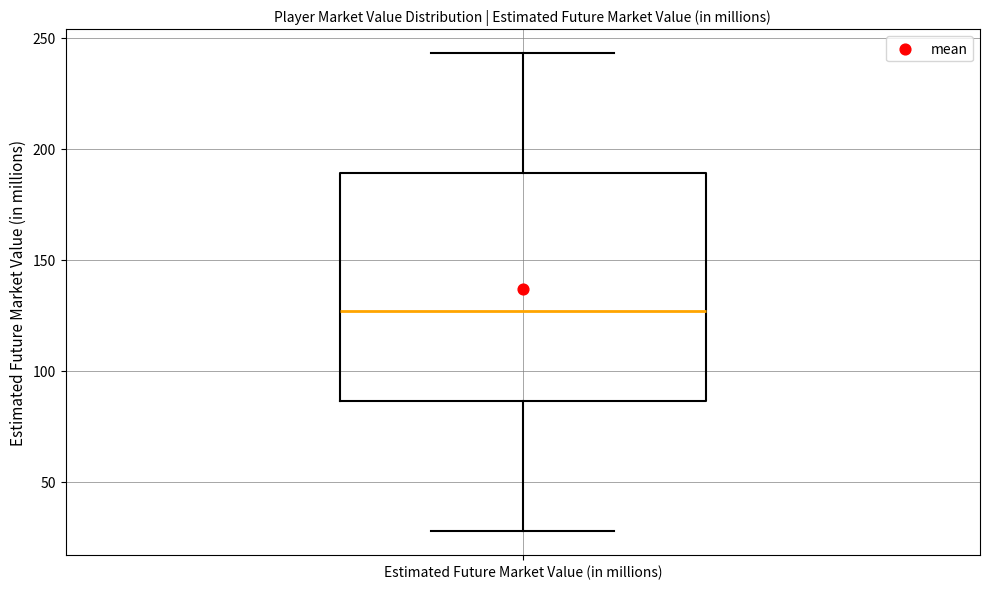

Transcribe this box plot: give where the median line is, the range the box spans, and where the two whiskers end, as read against the y-axis. The values are not printed on the chart, so give them approximately, as read against the axis.

median 125, box 85 to 190, whiskers 30 to 245